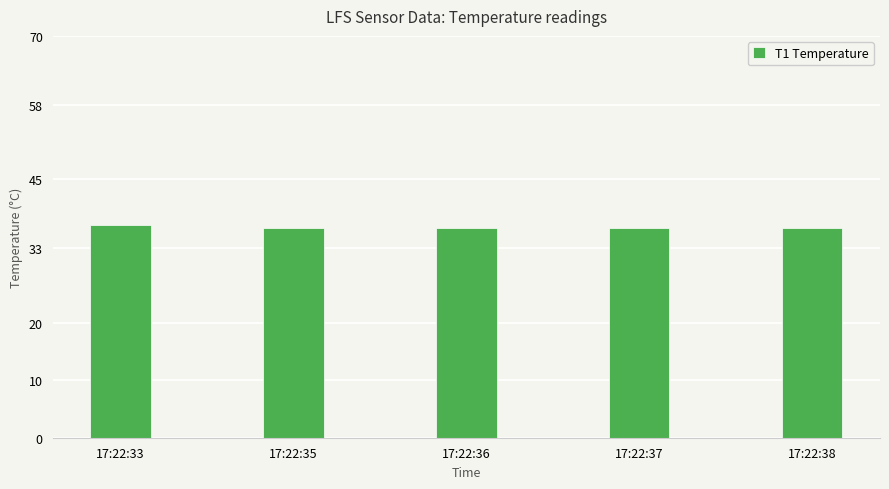

What value does the data have at 17:22:37?

36.6